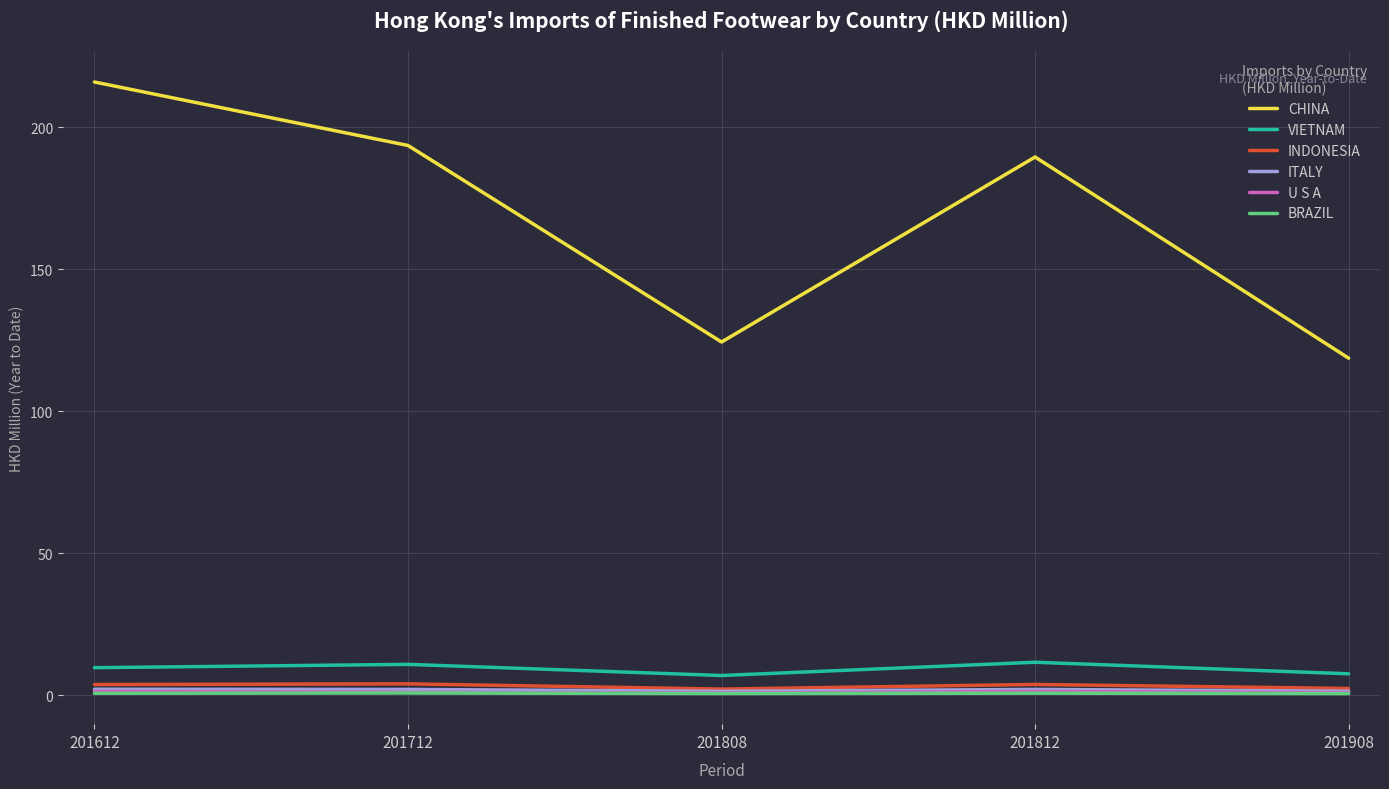

Which label corresponds to the largest value in the chart?

201612